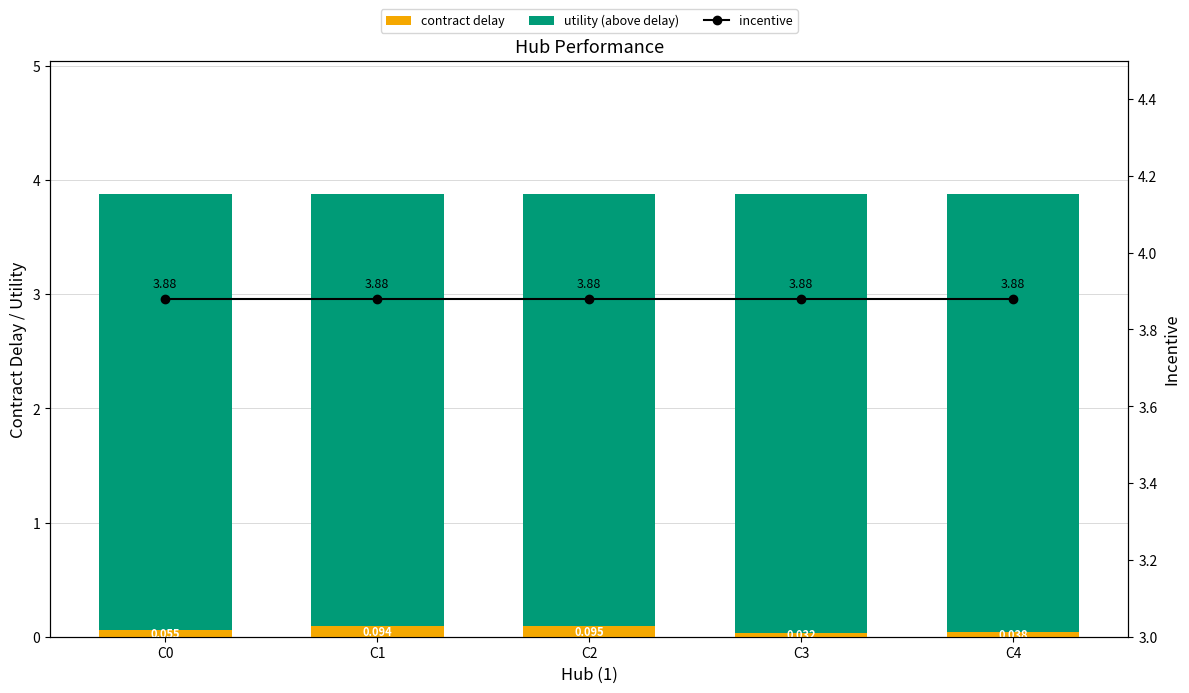

What is the highest value of the incentive series?

3.9